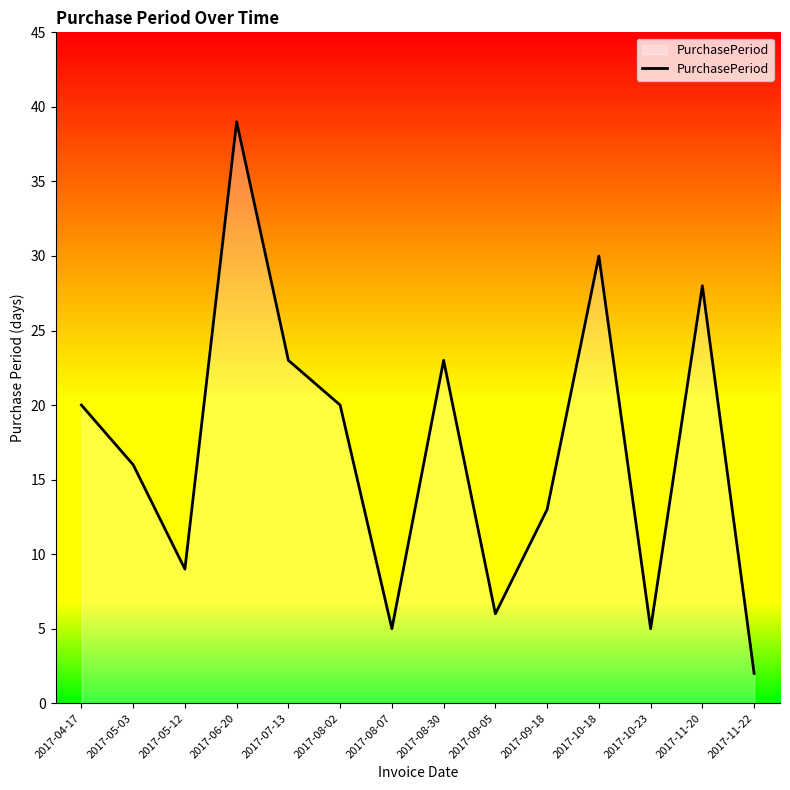

Count the number of data series in this chart.

1